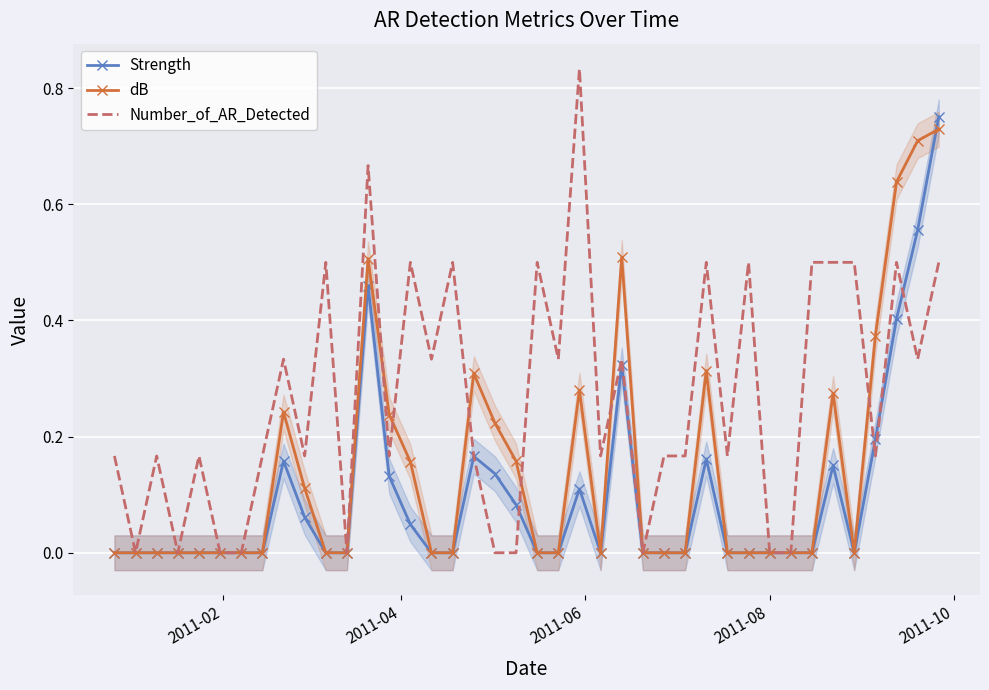

How many lines are shown in the chart?

3